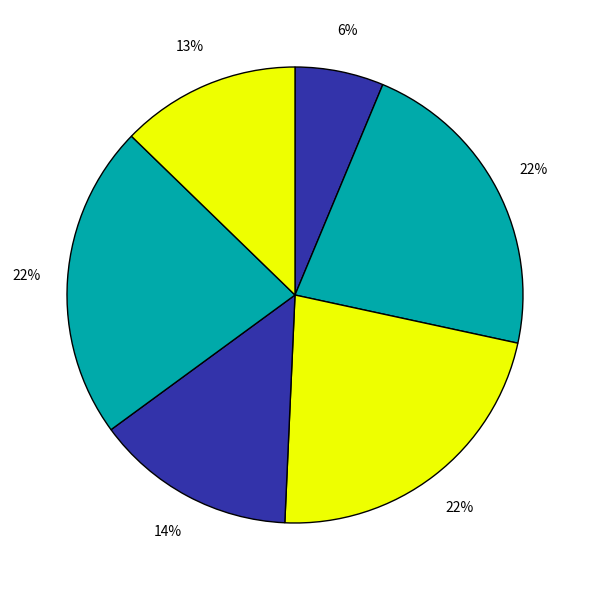

How many slices are in this pie chart?

6